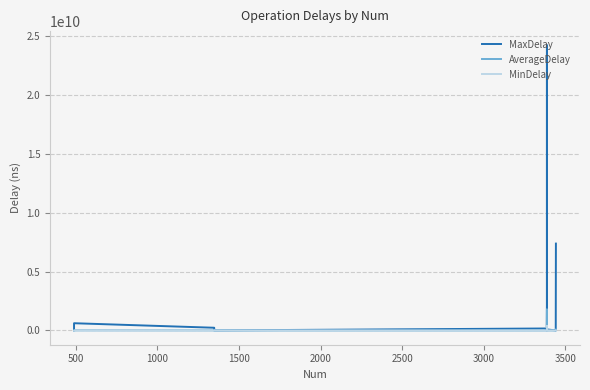

List the series in order of their peak value, highest first.

MaxDelay, AverageDelay, MinDelay